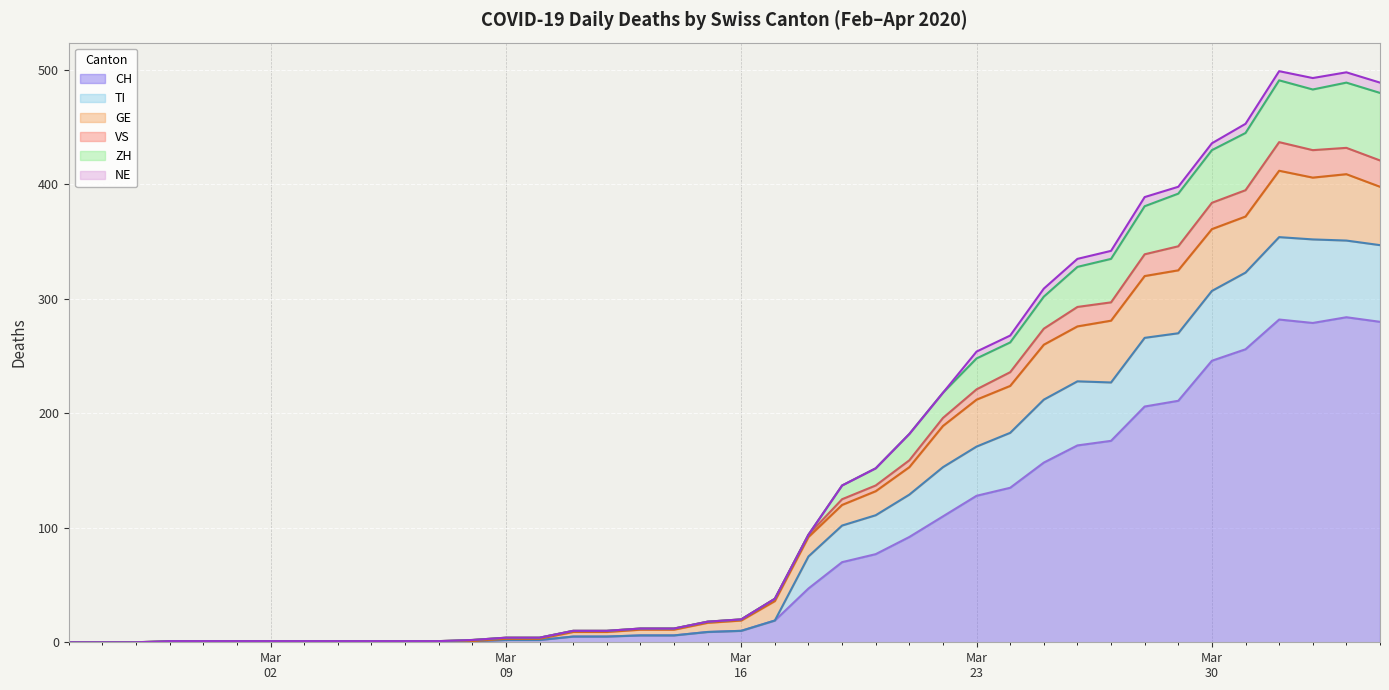

What is the difference between the CH values at 2020-04-02 and 2020-03-12?

274